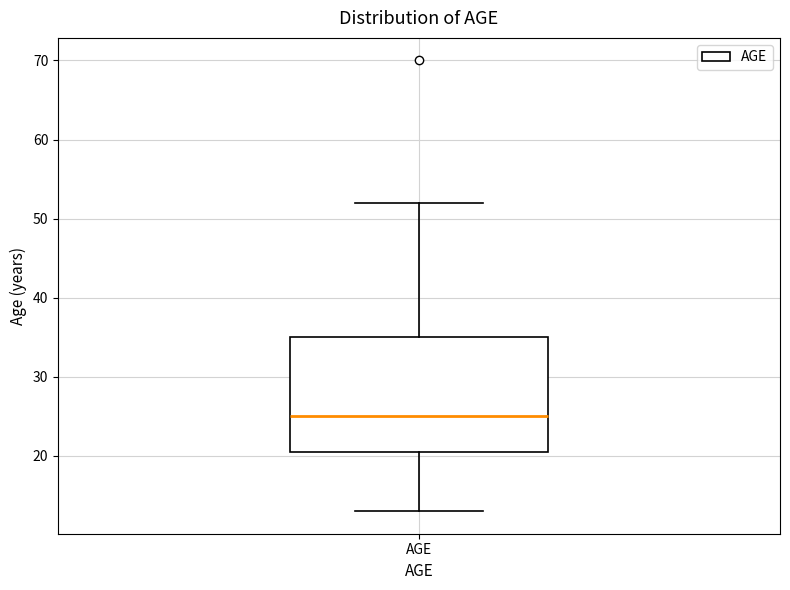

Read this box plot against the y-axis: the position of the median line, the range covered by the box, and the ends of both whiskers. The values are not printed on the chart, so give them approximately, as read against the axis.

median 25, box 21 to 35, whiskers 13 to 52